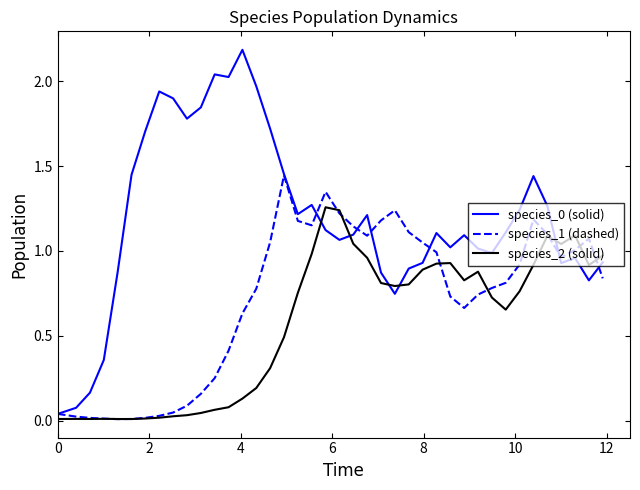

After their last crossing, which series has the higher values: species_2 (solid) or species_1 (dashed)?

species_2 (solid)